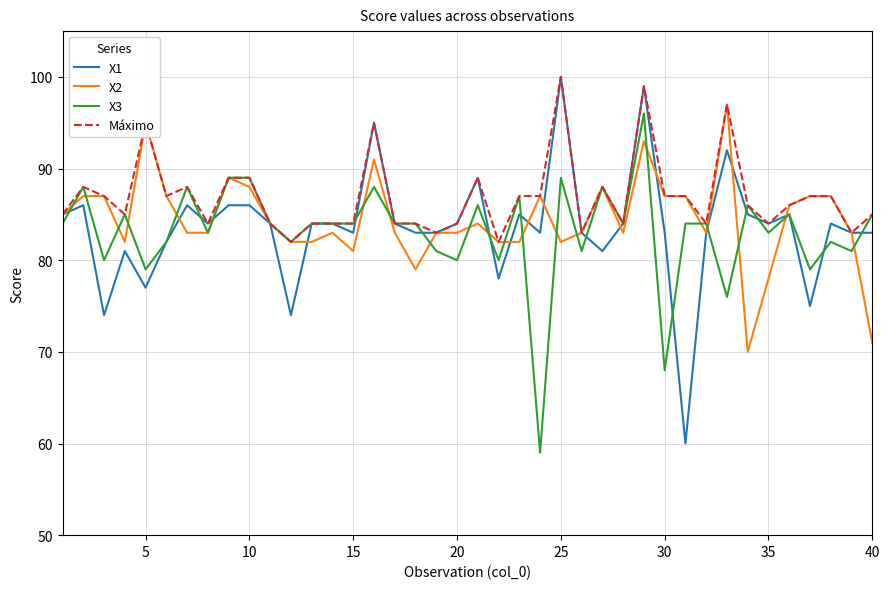

What is the greatest value displayed?

100